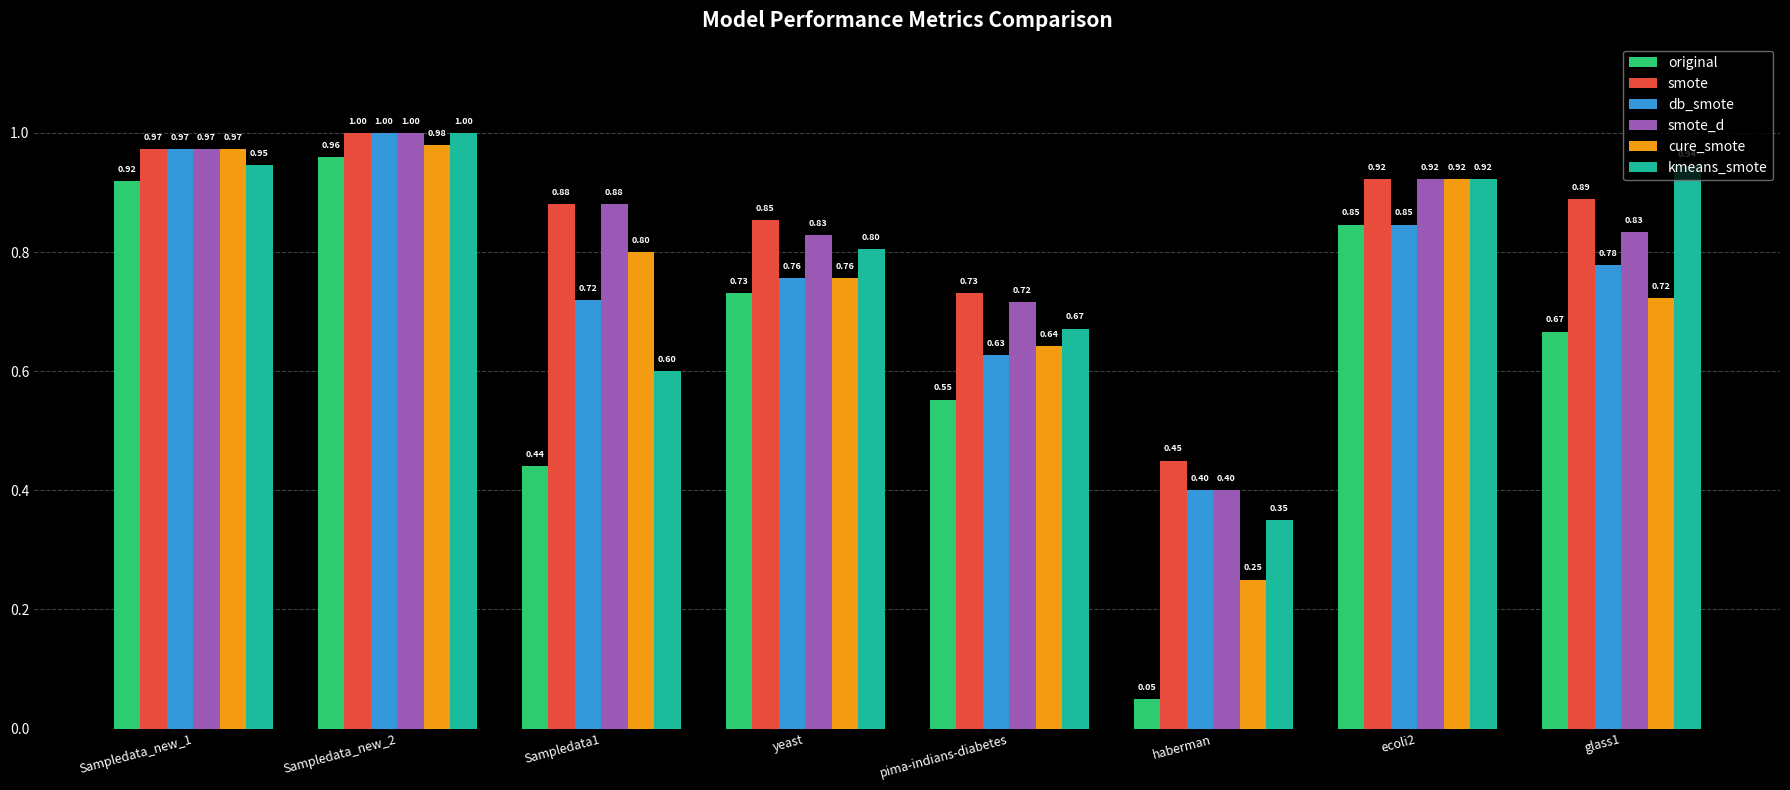

What is the label of the 2nd bar from the left?

Sampledata_new_2